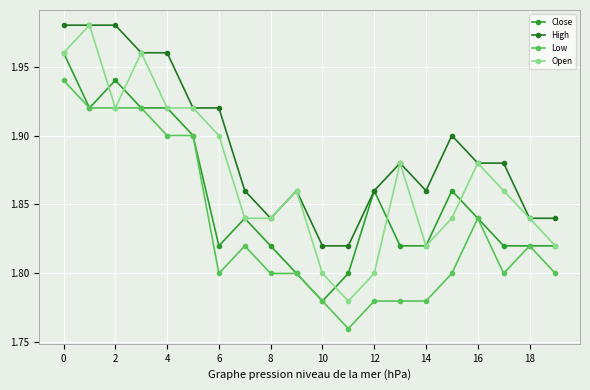

True or false: Low has more than 2 points higher than both neighbors.

True